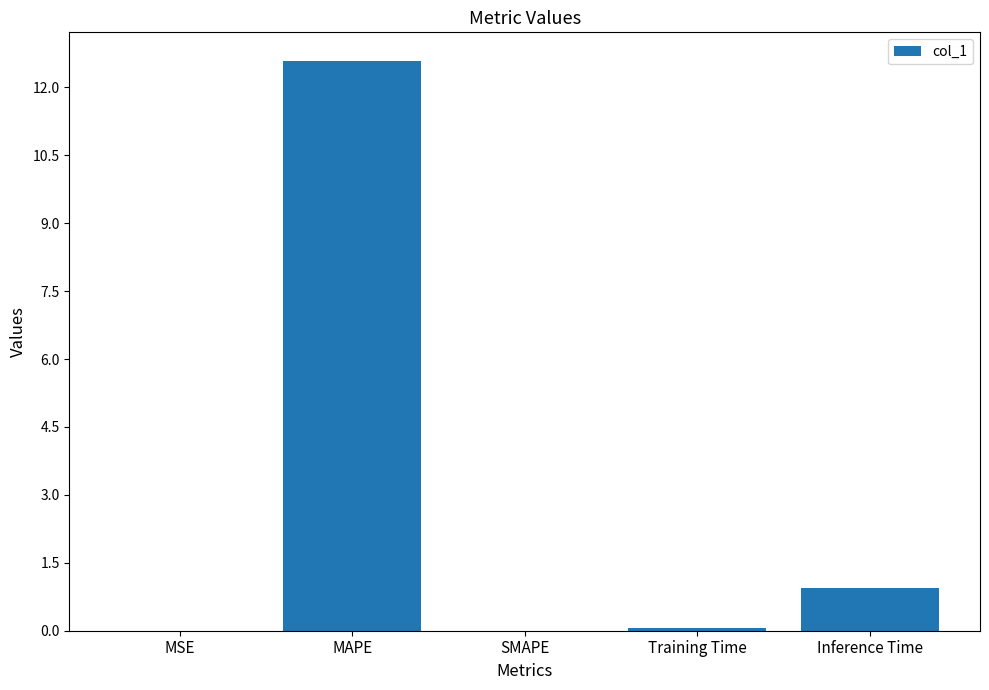

Are the bars horizontal?

No